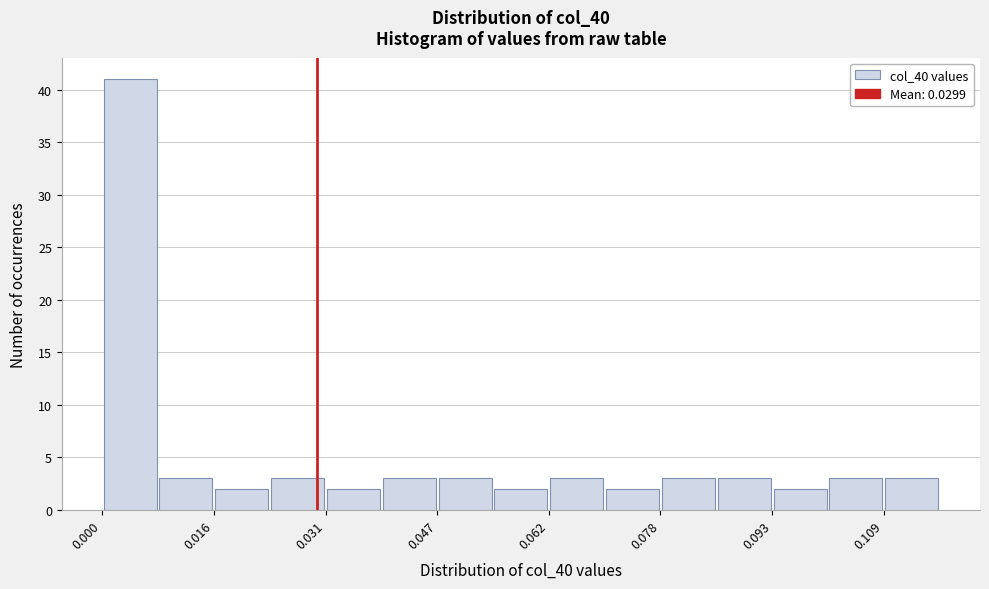

Read against the x-axis, roughly where is the centre of the tallest bar?

0.004